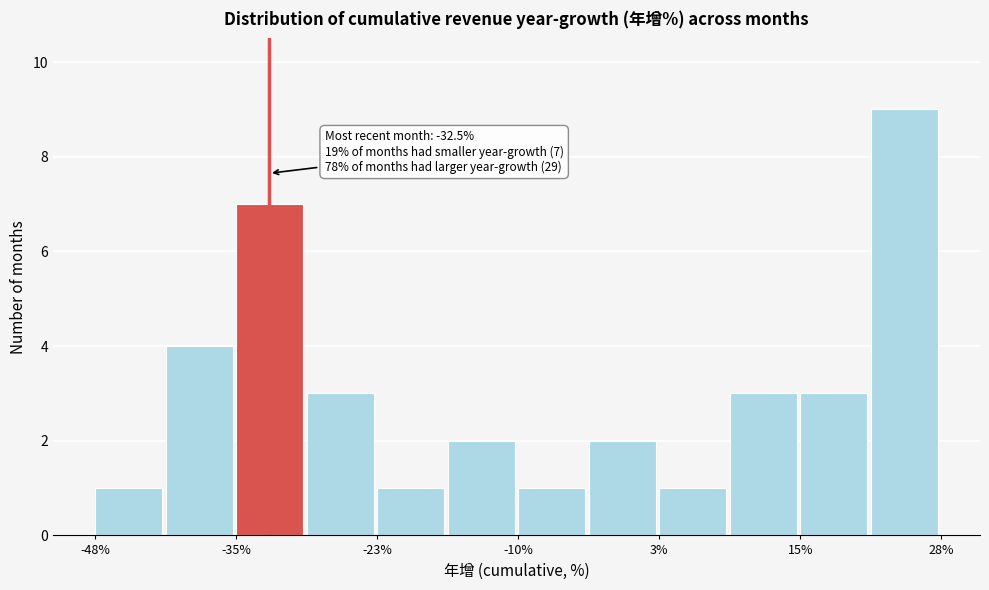

Read against the x-axis, roughly where is the centre of the tallest bar?

24